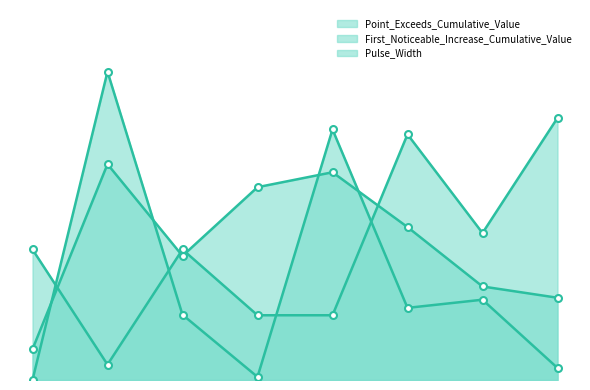

How many interior local valleys does the Point_Exceeds_Cumulative_Value series have?

2